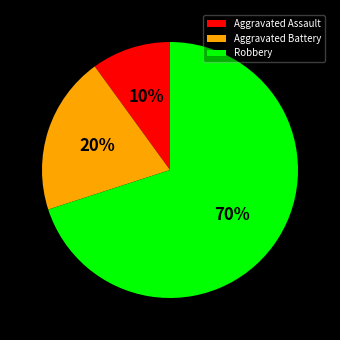

Approximately how many times larger is the value at Robbery compared to Aggravated Battery?

3.5